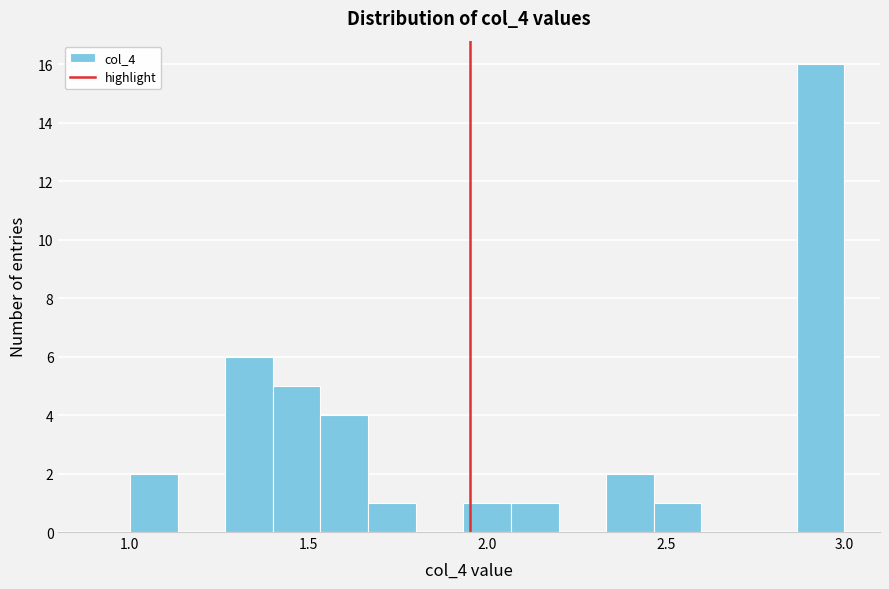

Read against the x-axis, roughly where is the centre of the tallest bar?

2.95